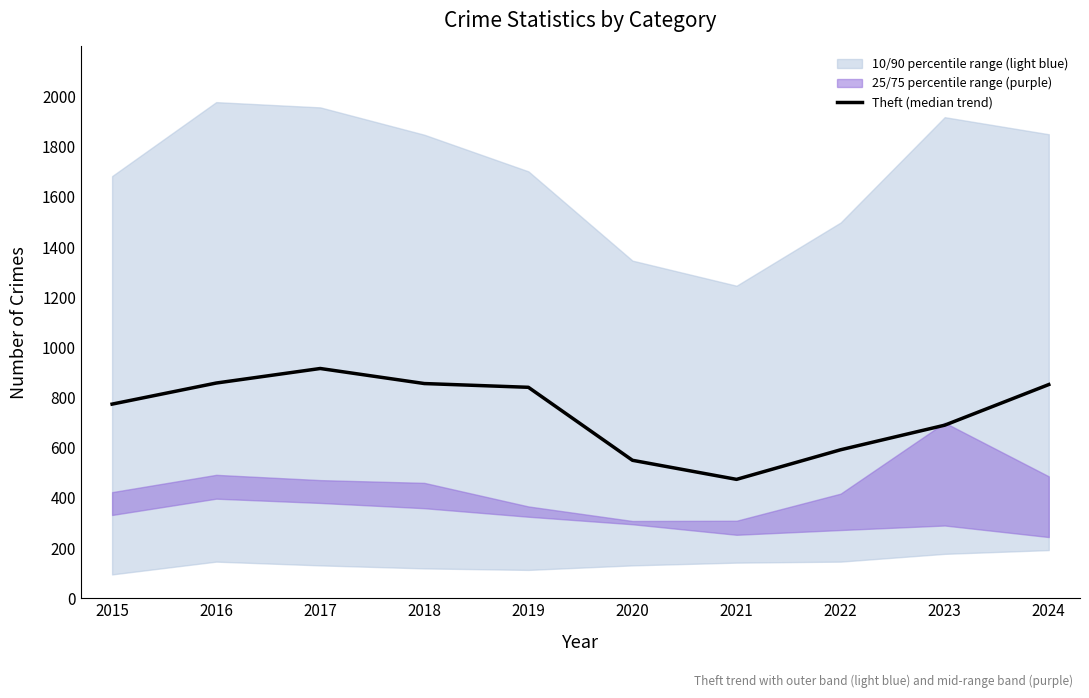

What is the difference between the second highest and second lowest values?

308